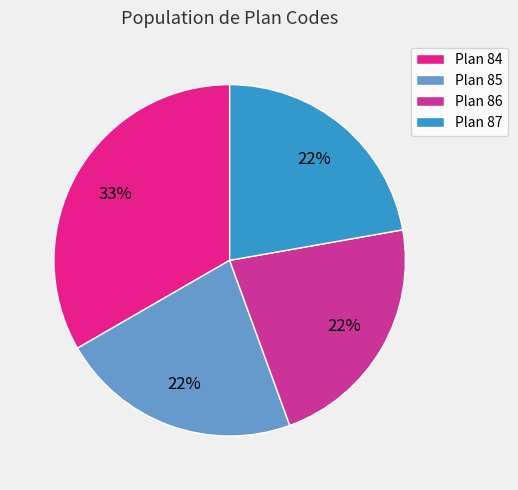

Is there a majority slice in this chart?

No